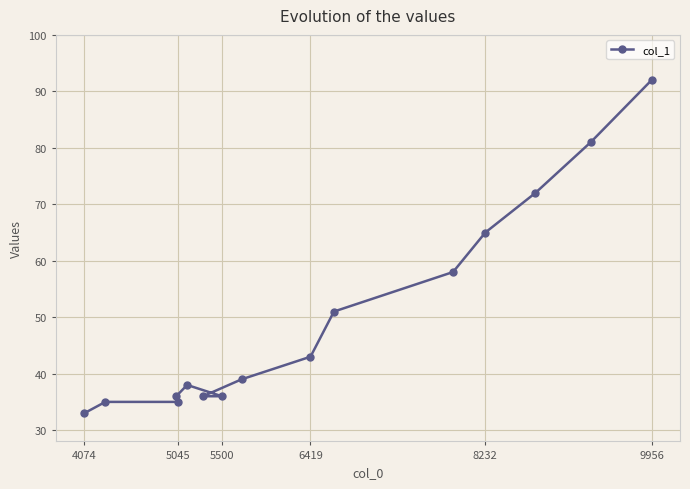

Is it true that the value at 9956 is 28?

False